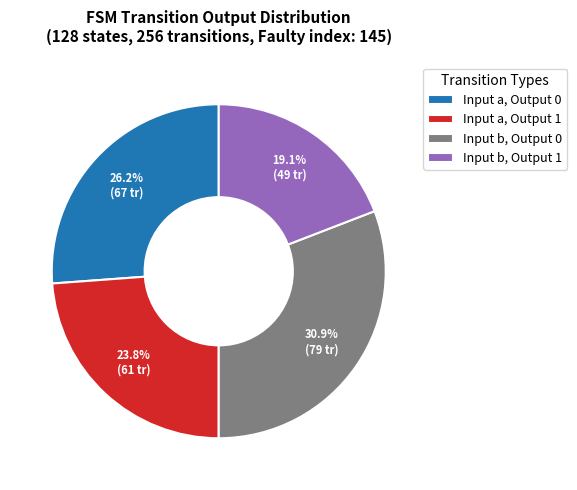

Rank the categories by value from lowest to highest.

Input b, Output 1, Input a, Output 1, Input a, Output 0, Input b, Output 0